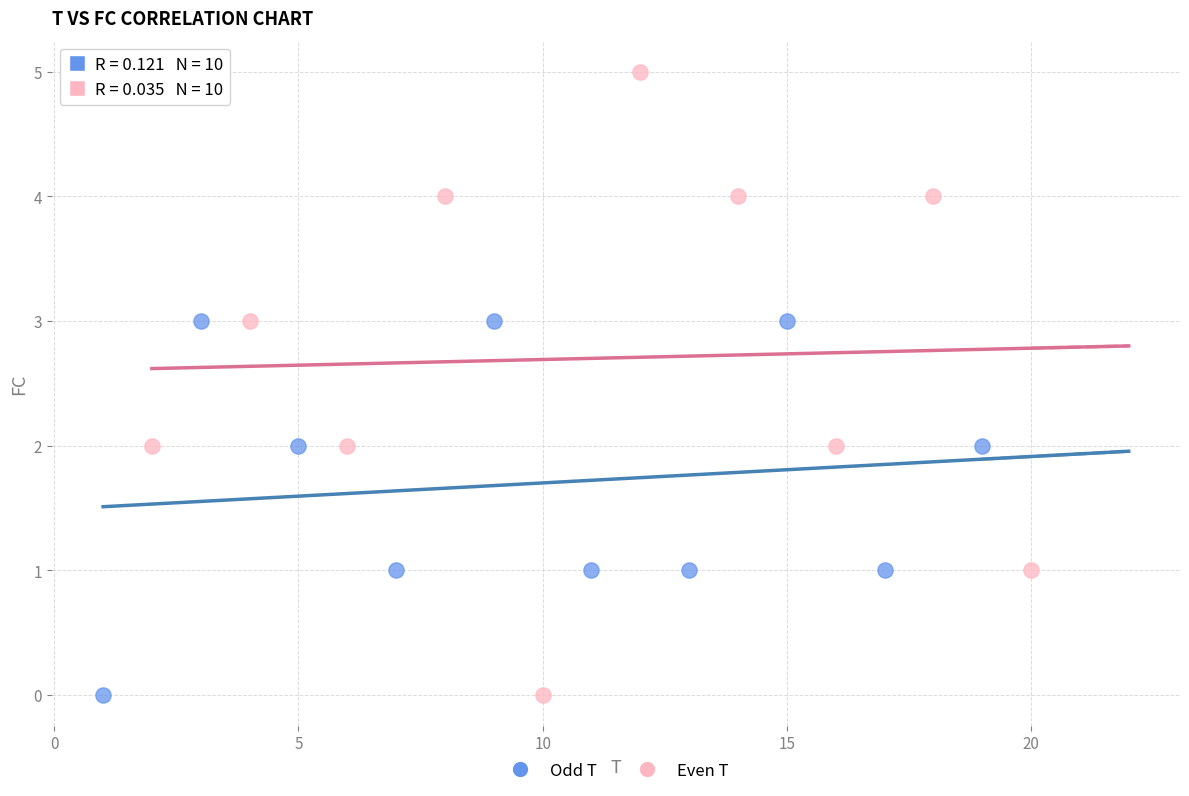

Which series reaches the maximum Y coordinate?

Even T